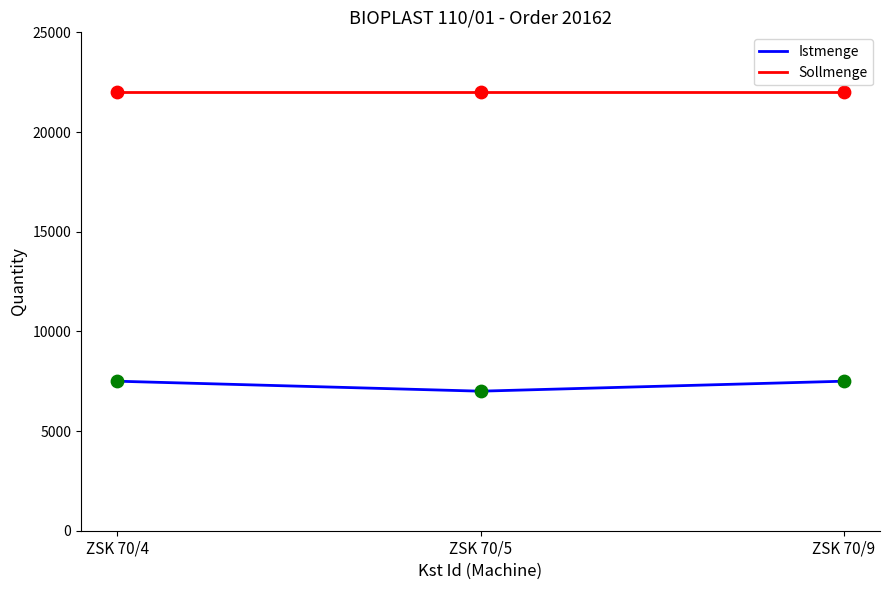

At how many categories does at least one series exceed 16775?

3